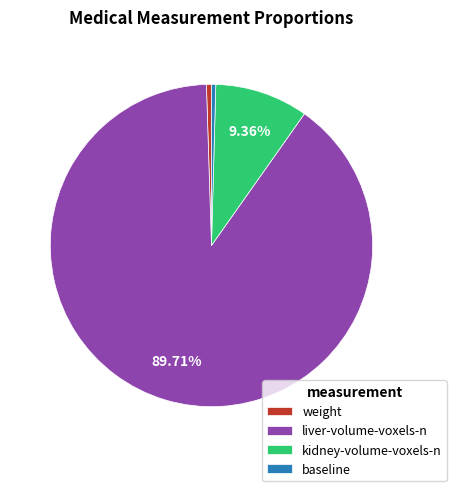

To the nearest percent, what is the average slice percentage?

25%